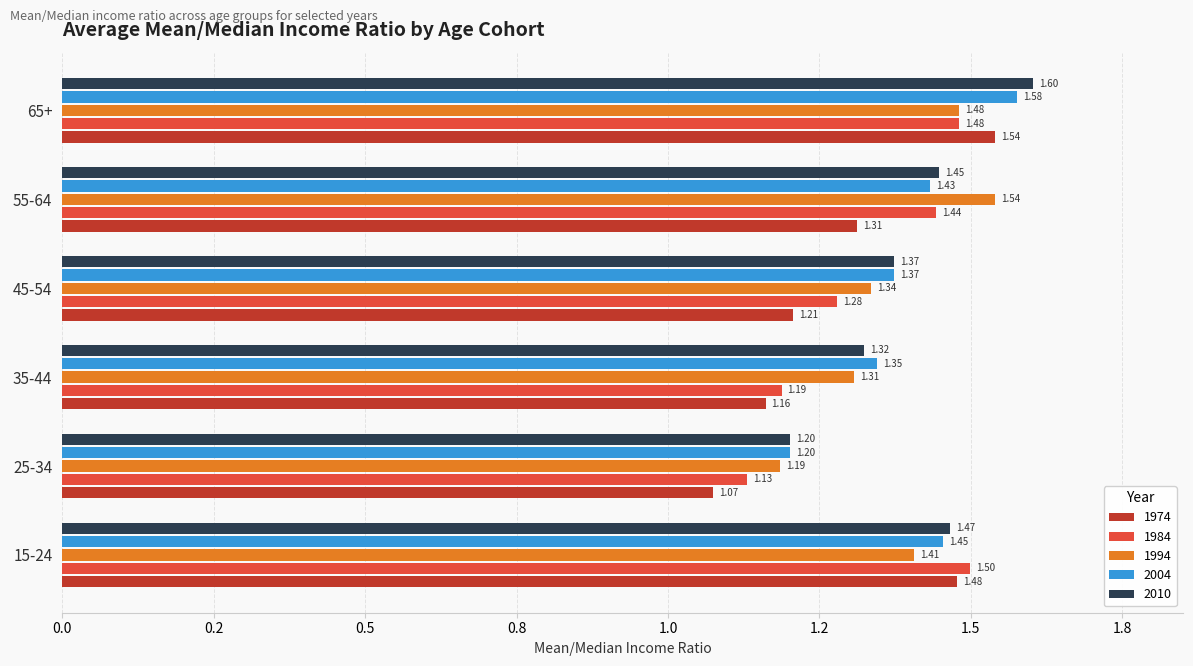

What are all the series names shown in the legend?

1974, 1984, 1994, 2004, 2010